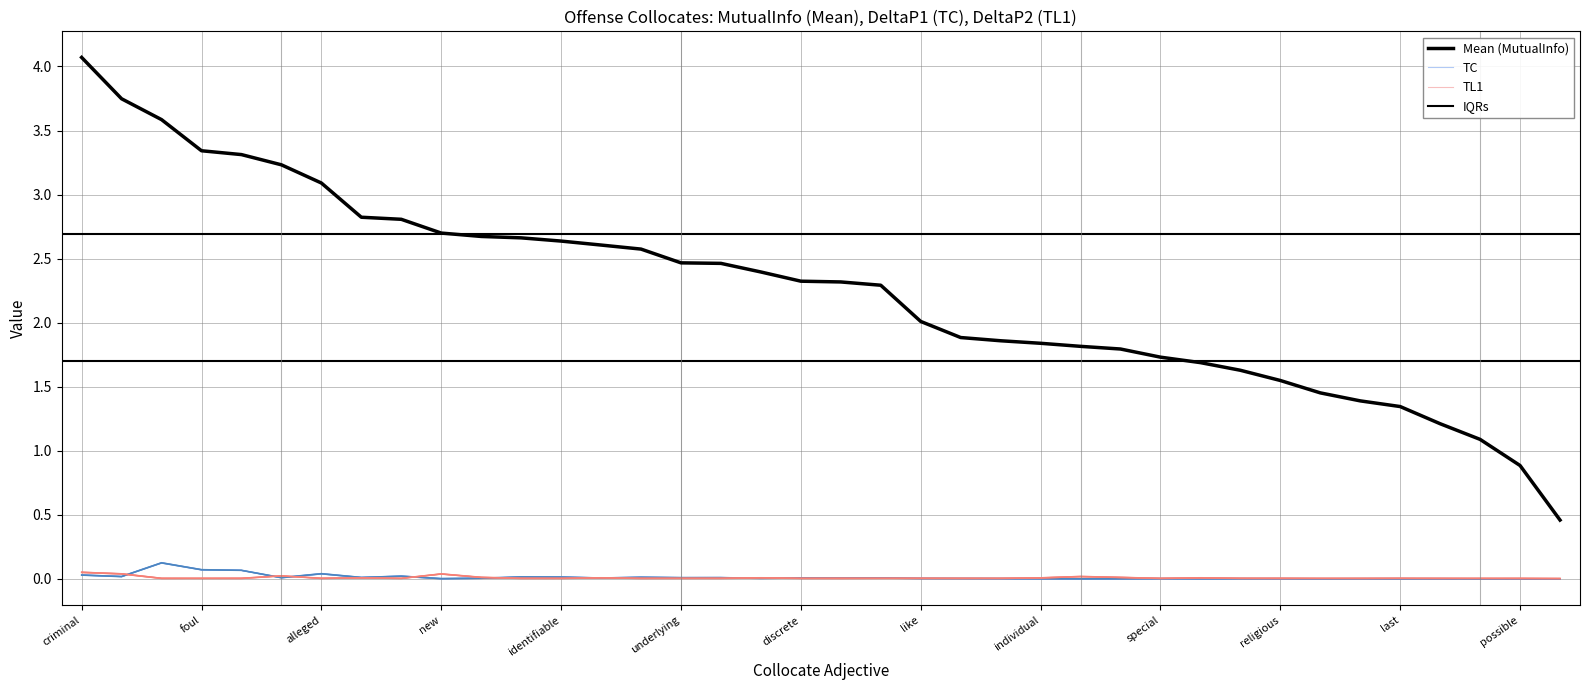

Rank the series by their maximum value, from lowest to highest.

DeltaP2, DeltaP1, MutualInfo